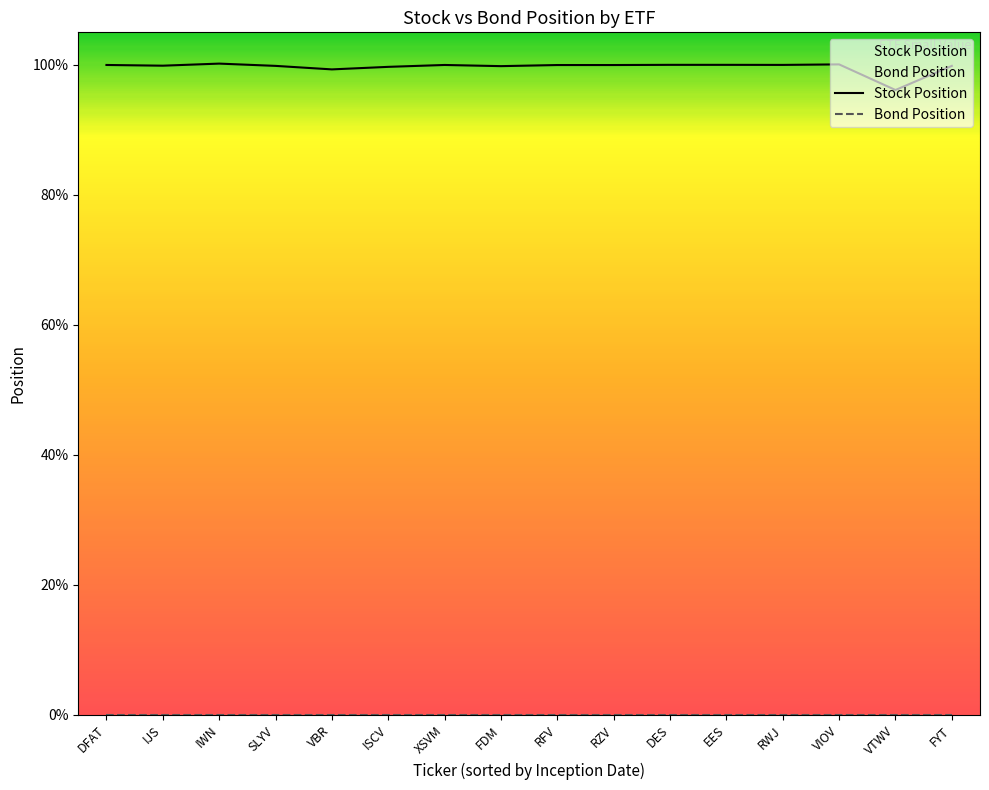

Which category has the highest value in the Bond Position series?

DFAT